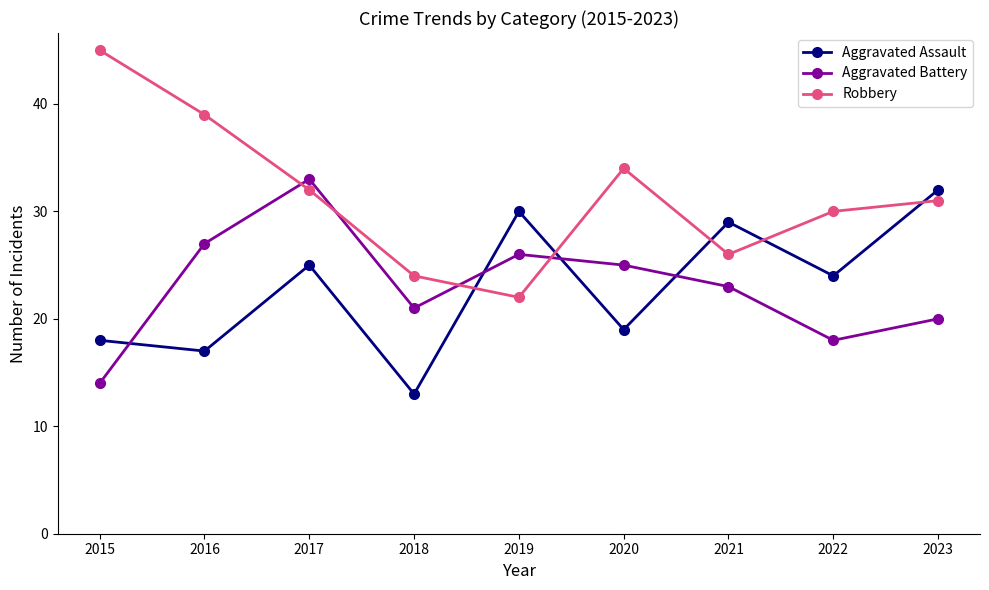

Is the value of Aggravated Assault at 2015 greater than the value of Robbery at 2022?

No